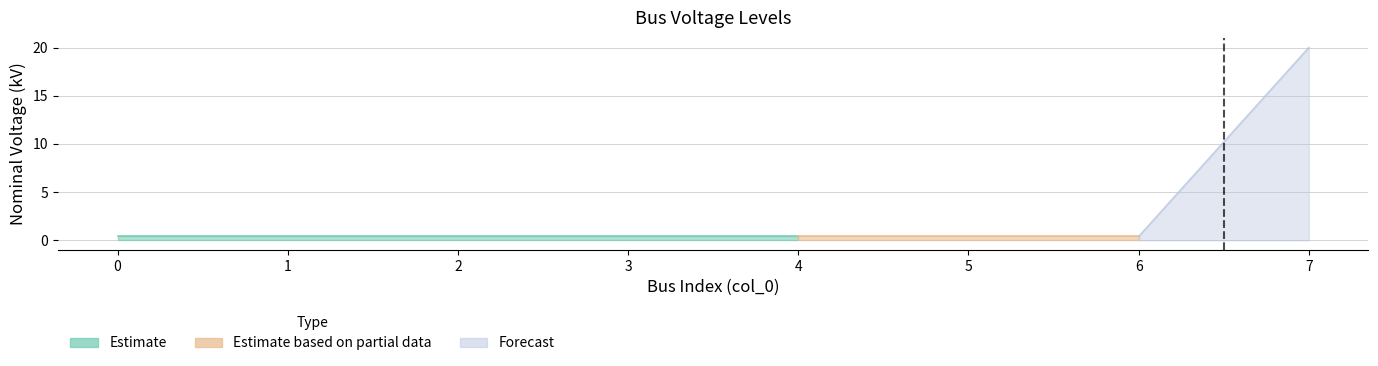

The value at 4 is 0.4. True or false?

True